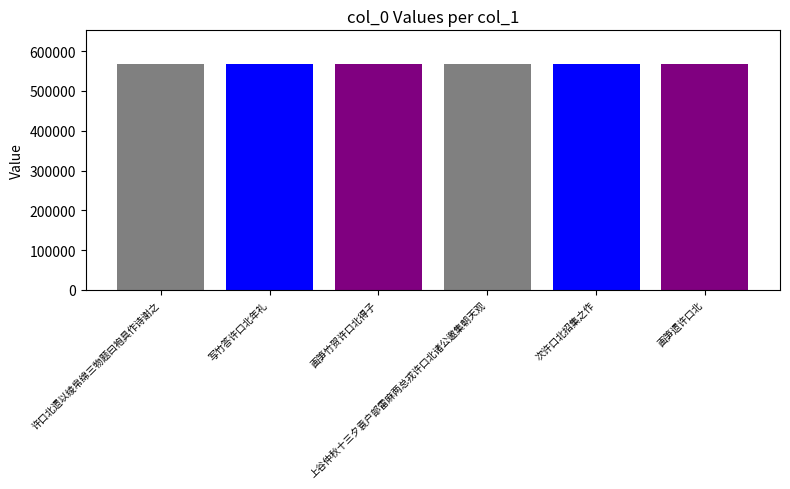

How many data points does each series have?

1